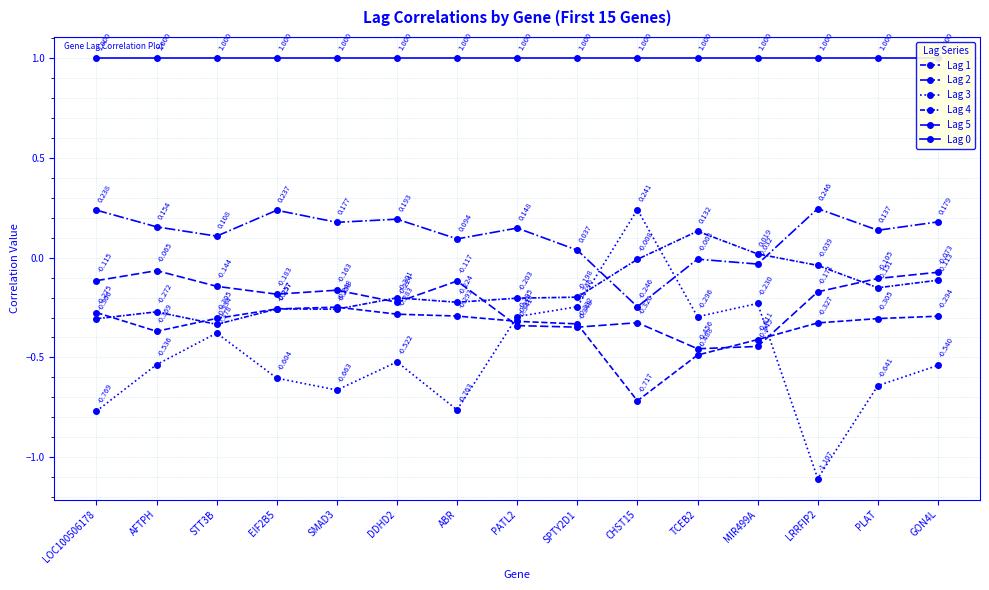

What position from the right is SPTY2D1?

7